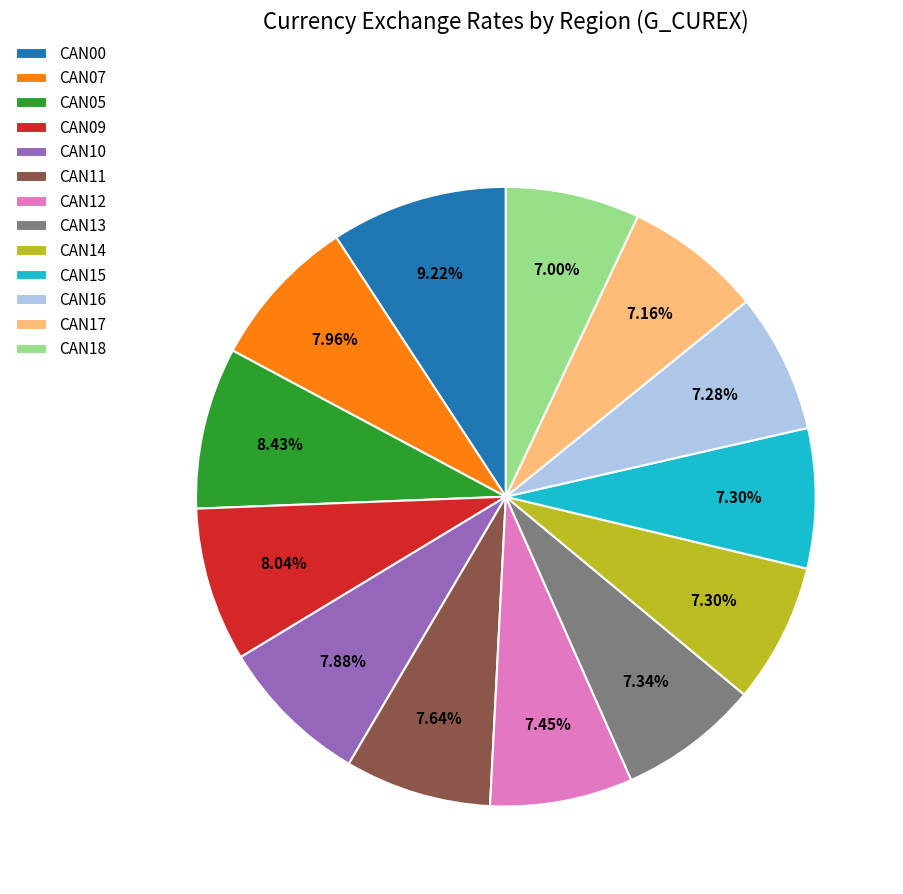

How many segments does this pie chart have?

13